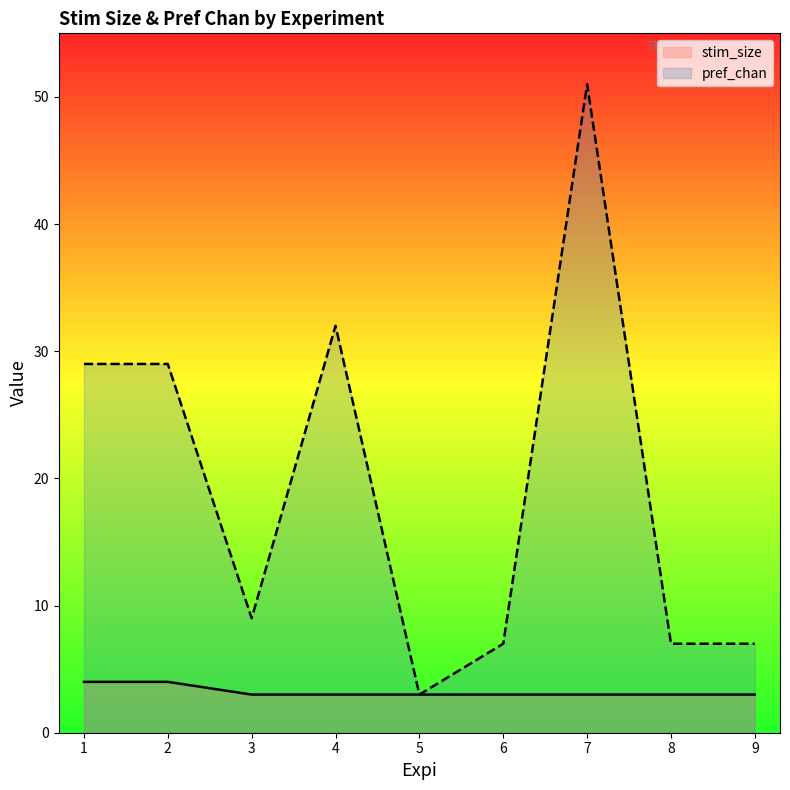

Count the number of data series in this chart.

2